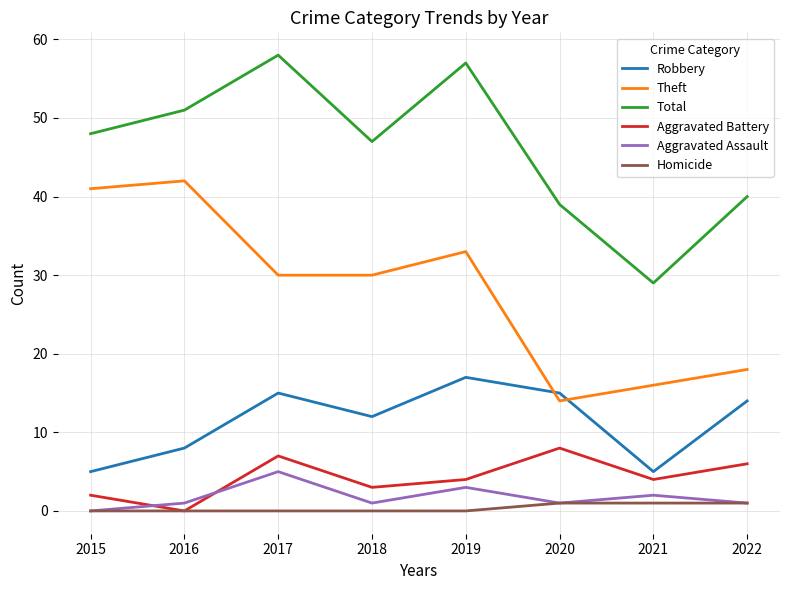

What is the approximate value of Aggravated Assault at 2017?

5